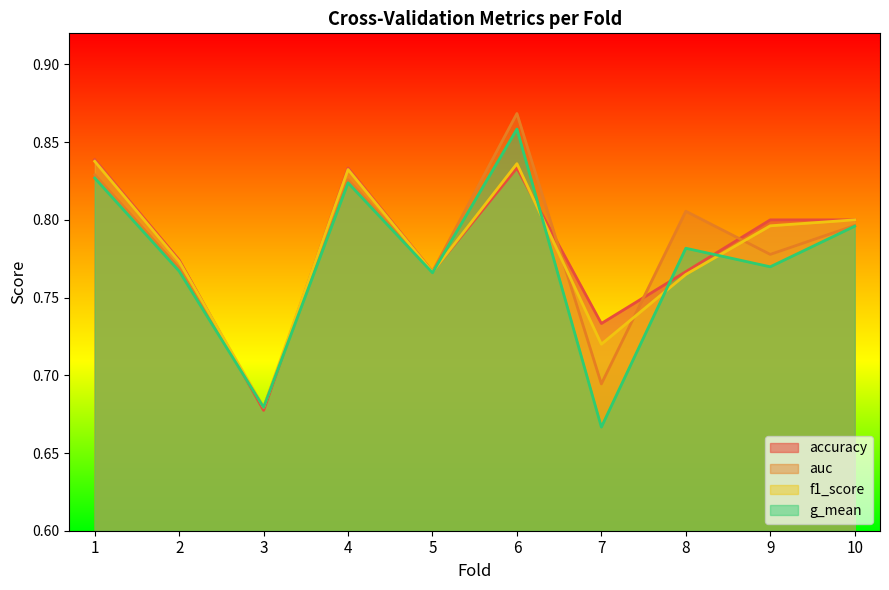

Which series has the widest spread of values?

g_mean